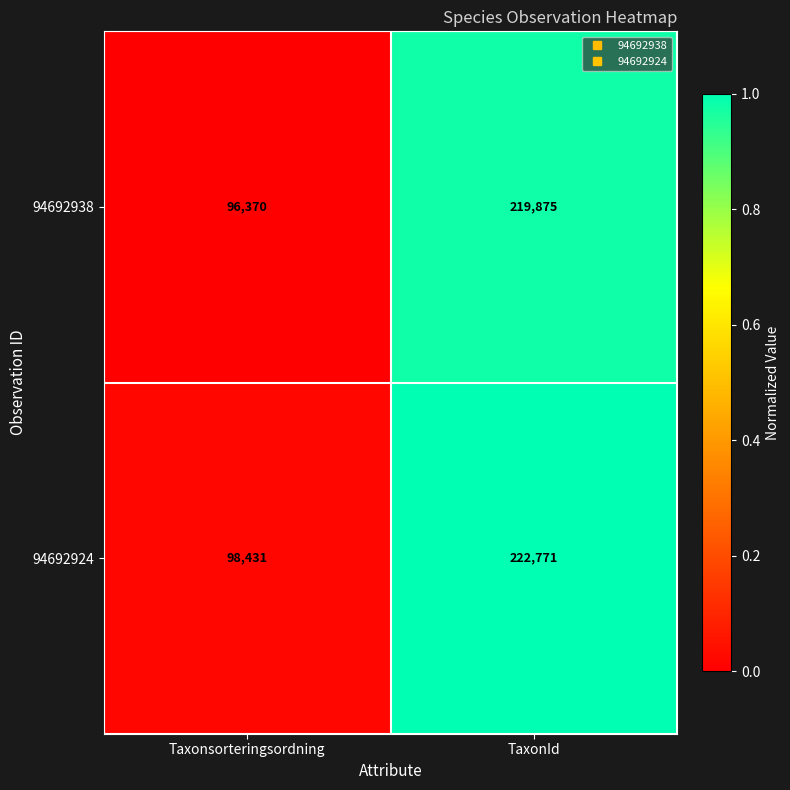

Reading left to right, transcribe all the data shown in this chart.

94692938: Taxonsorteringsordning=96370	TaxonId=219875
94692924: Taxonsorteringsordning=98431	TaxonId=222771